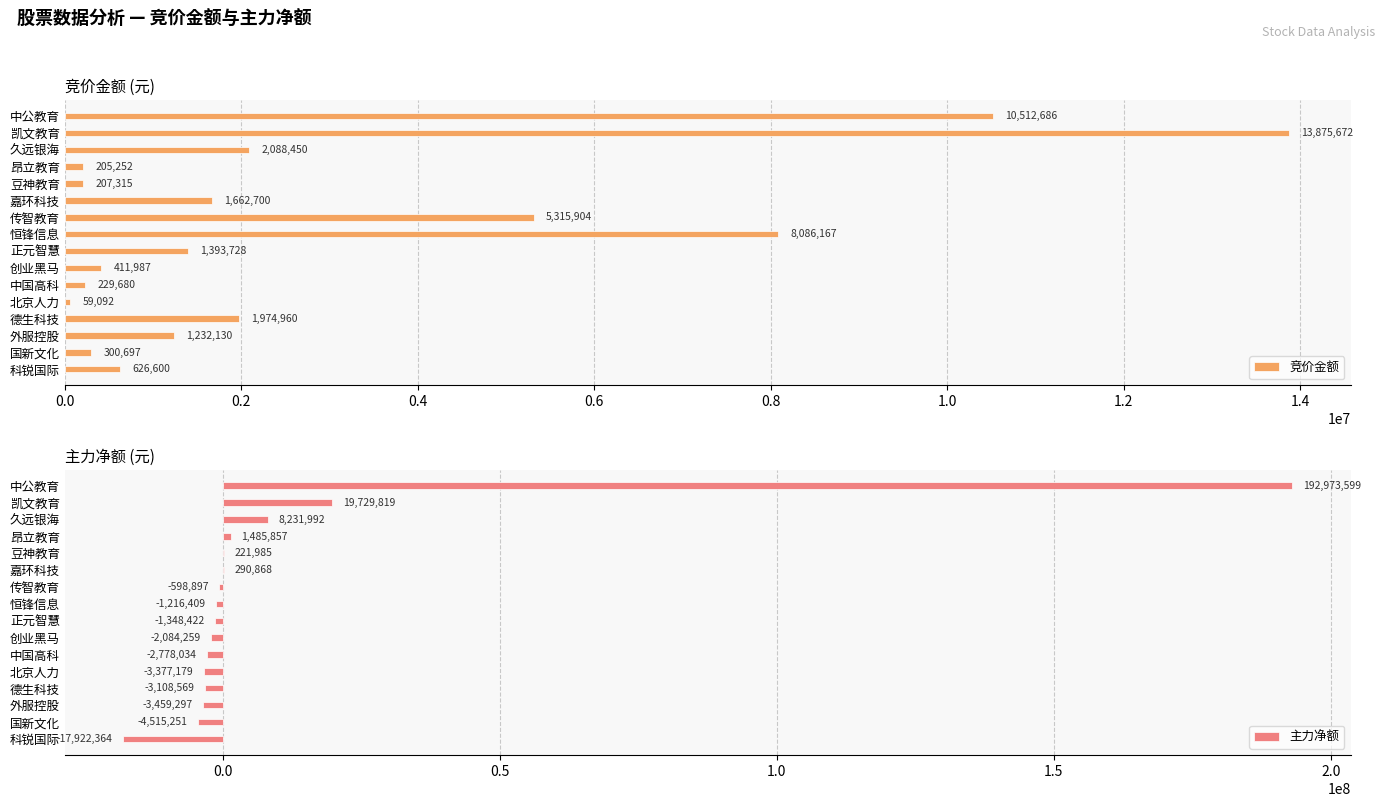

Is it true that 竞价金额 equals 626600 at 科锐国际?

True